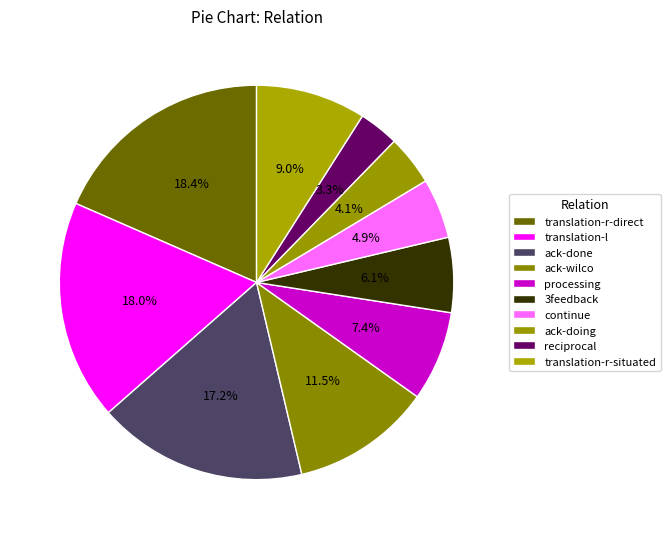

How many slices are in this pie chart?

10